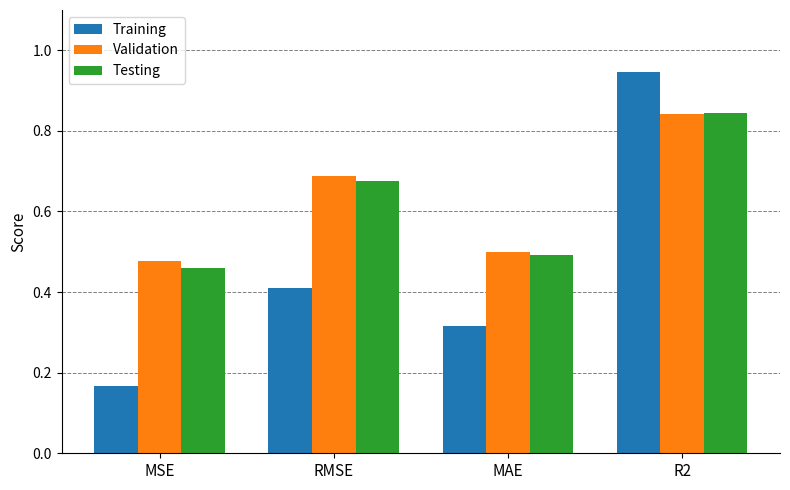

Which series has the largest range (max minus min)?

Training